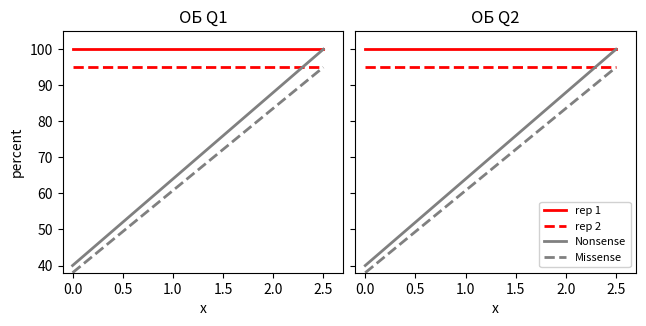

True or false: rep 2 and Missense intersect in this chart.

False